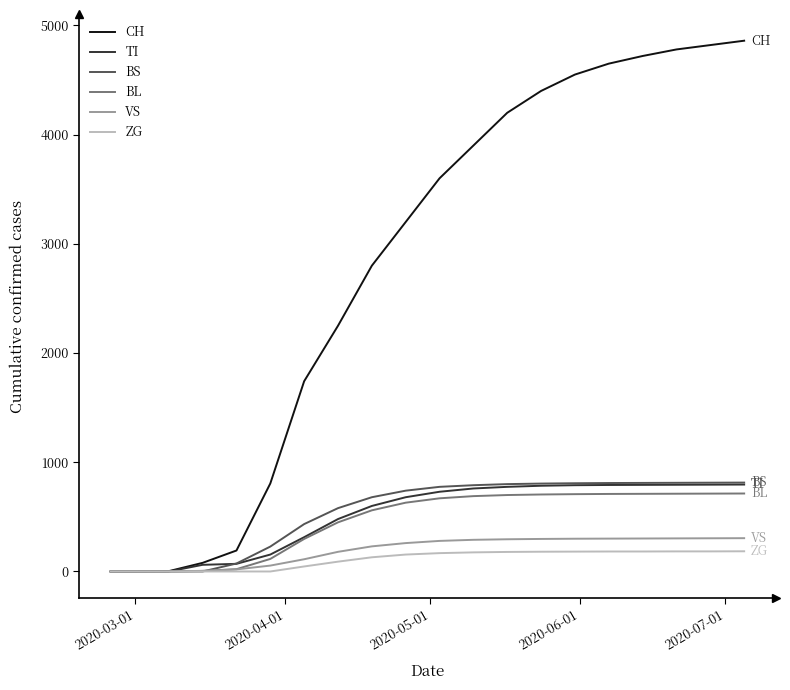

What is the highest value of the ZG series?

185